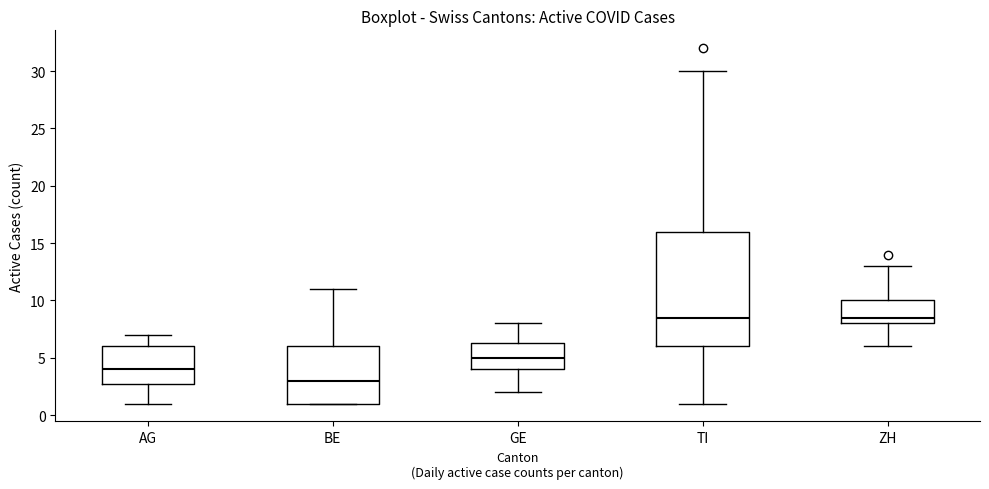

Reading left to right, transcribe this box plot: for each box, give where its median line is, the range the box spans, and where its two whiskers end, as read against the y-axis. The values are not printed on the chart, so give them approximately, as read against the axis.

AG: median 4.0, box 3.0 to 6.0, whiskers 1.0 to 7.0
BE: median 3.0, box 1.0 to 6.0, whiskers 1.0 to 11.0
GE: median 5.0, box 4.0 to 6.5, whiskers 2.0 to 8.0
TI: median 8.5, box 6.0 to 16.0, whiskers 1.0 to 30.0
ZH: median 8.5, box 8.0 to 10.0, whiskers 6.0 to 13.0